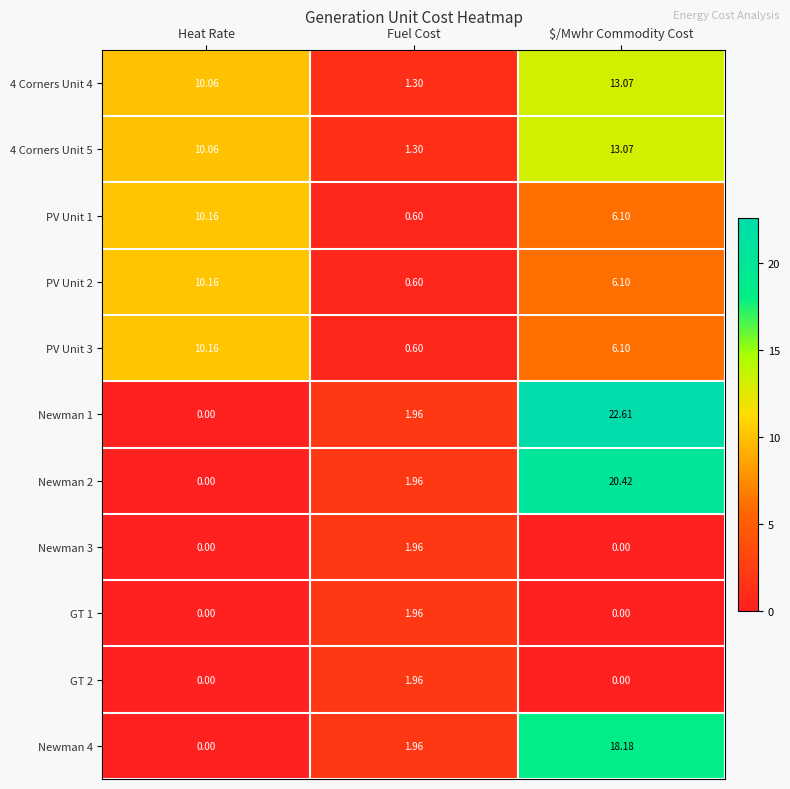

Rank the categories by Newman 1 value from lowest to highest.

Heat Rate, Fuel Cost, $/Mwhr Commodity Cost